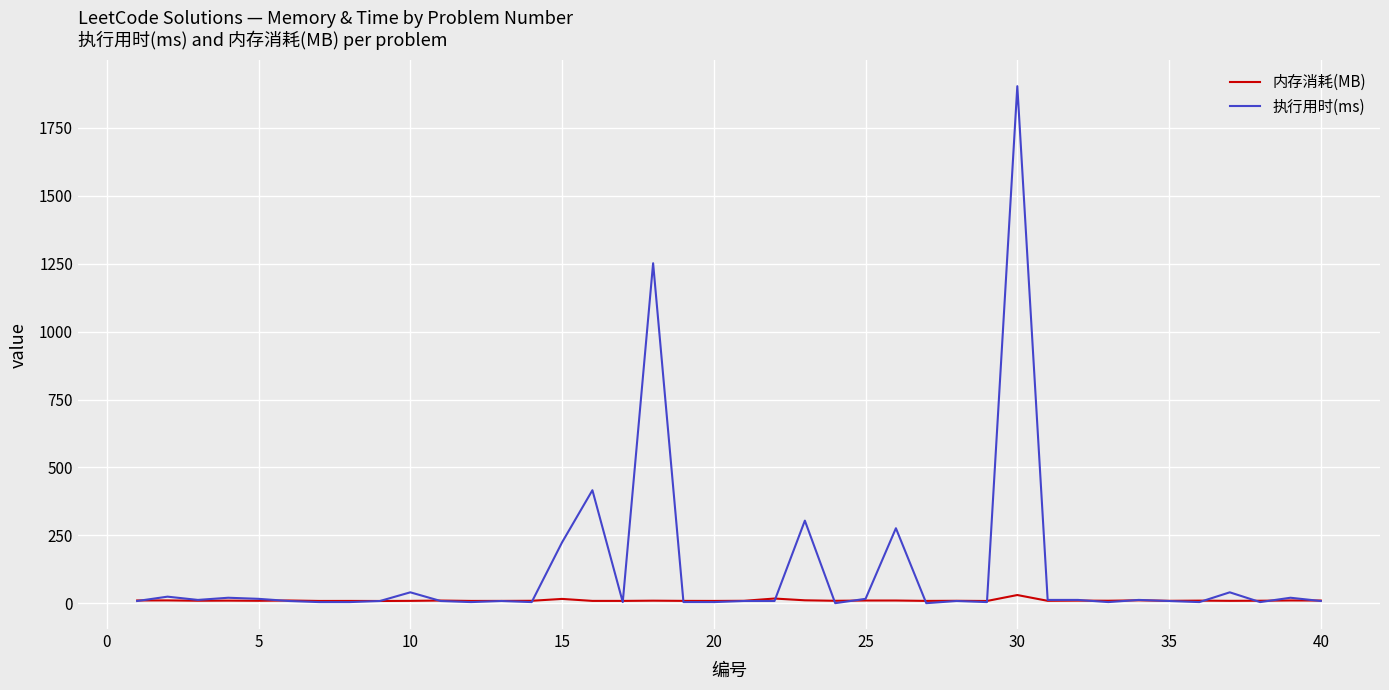

At how many categories does at least one series exceed 821?

2